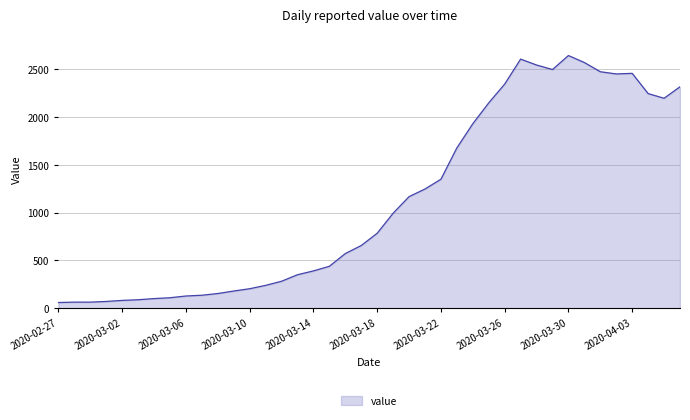

What is the difference between the maximum and minimum values?

2578